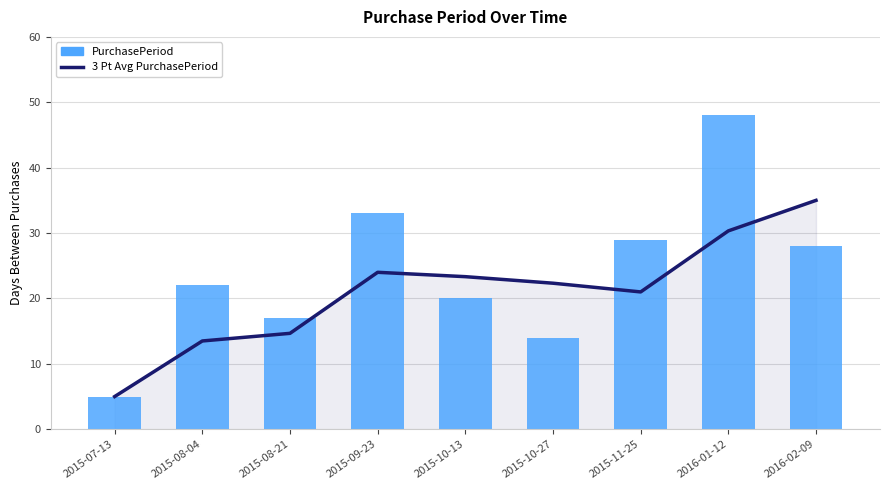

Reading right to left, transcribe all the data shown in this chart.

3 Pt Avg PurchasePeriod: 2016-02-09=35.0	2016-01-12=30.3	2015-11-25=21.0	2015-10-27=22.3	2015-10-13=23.3	2015-09-23=24.0	2015-08-21=14.7	2015-08-04=13.5	2015-07-13=5.0
PurchasePeriod: 2016-02-09=28.0	2016-01-12=48.0	2015-11-25=29.0	2015-10-27=14.0	2015-10-13=20.0	2015-09-23=33.0	2015-08-21=17.0	2015-08-04=22.0	2015-07-13=5.0